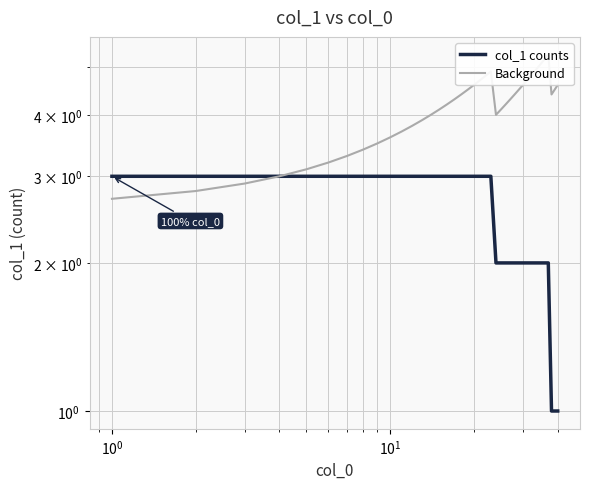

What is the average value of the Background series?

4.2